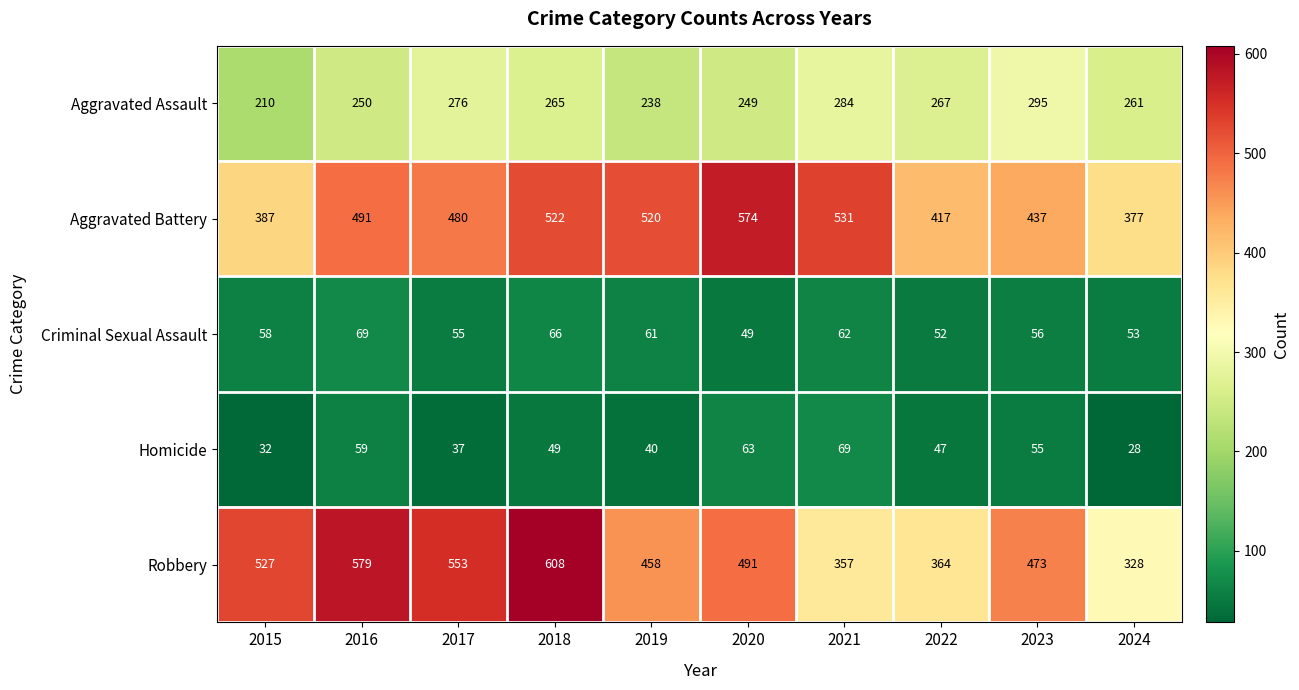

What is the sum of the Robbery values at 2019 and 2017?

1011